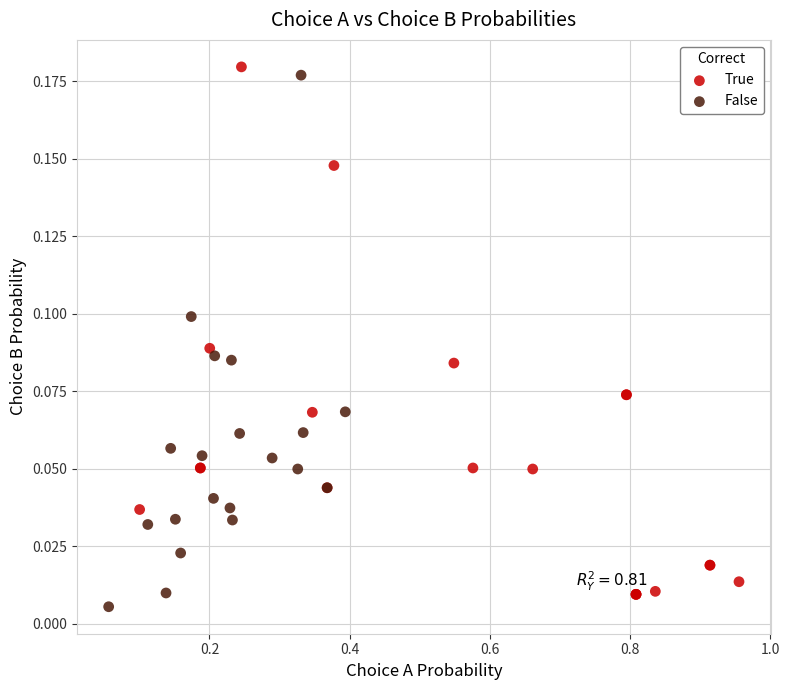

What are all the series names shown in the legend?

True, False